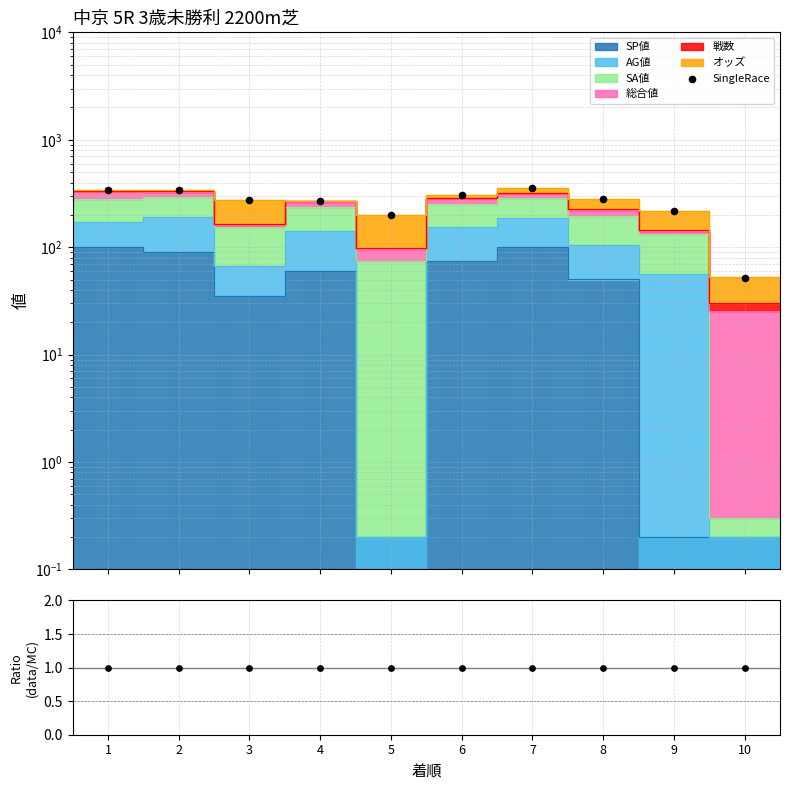

What is the ratio of the value at 4 to the value at 1?

0.8